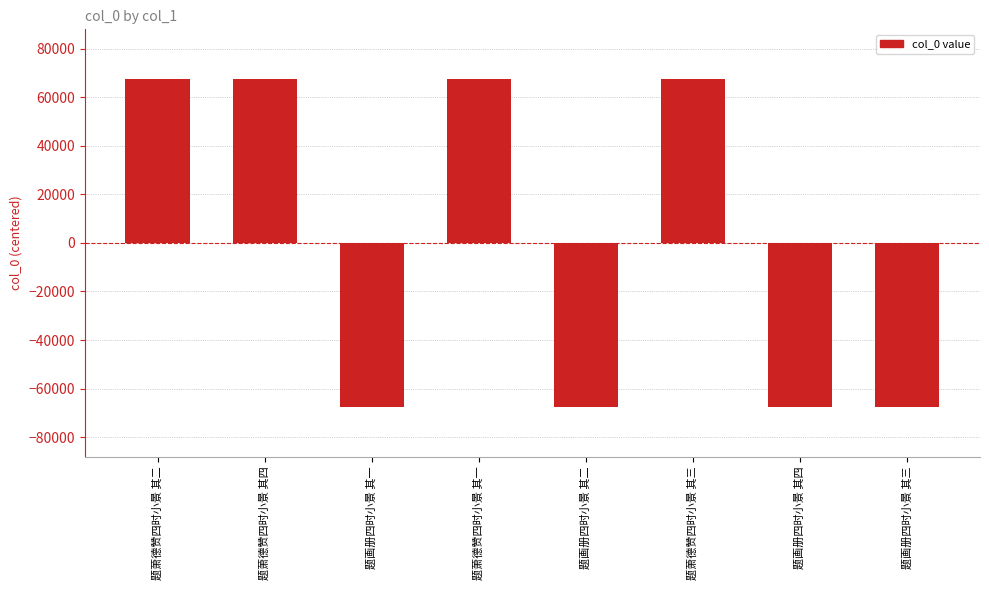

What is the label of the 2nd bar from the left?

题萧德赞四时小景 其四